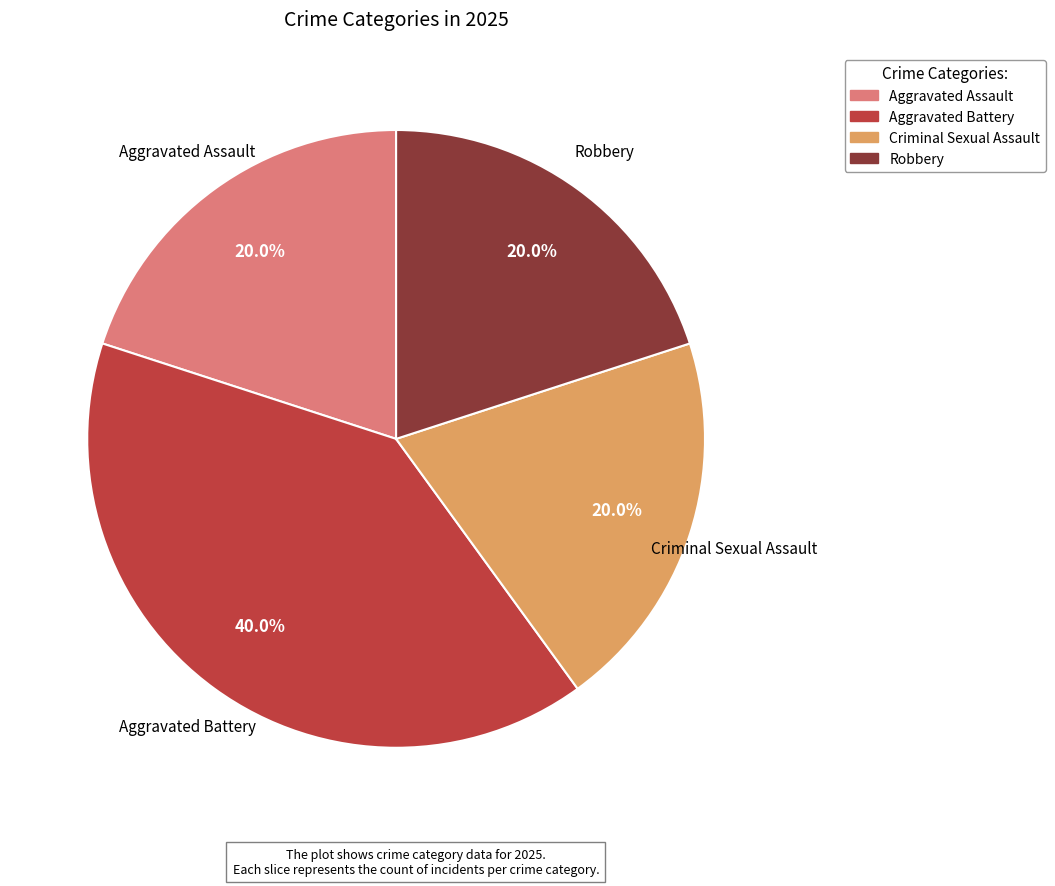

To the nearest percent, what portion does Criminal Sexual Assault represent?

20%